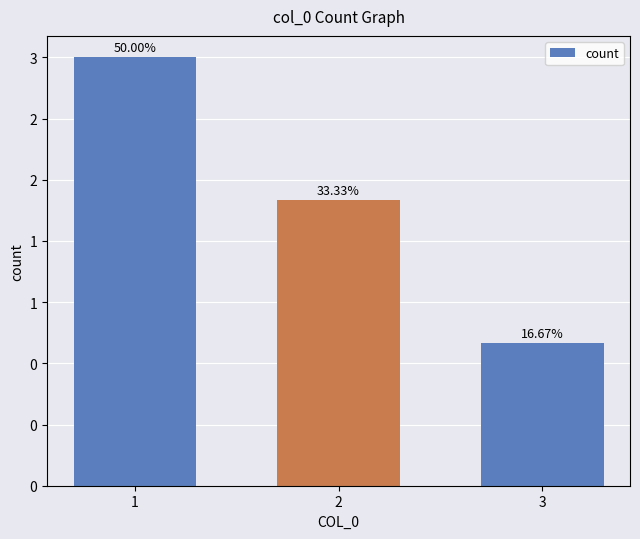

Does the chart contain any negative values?

No